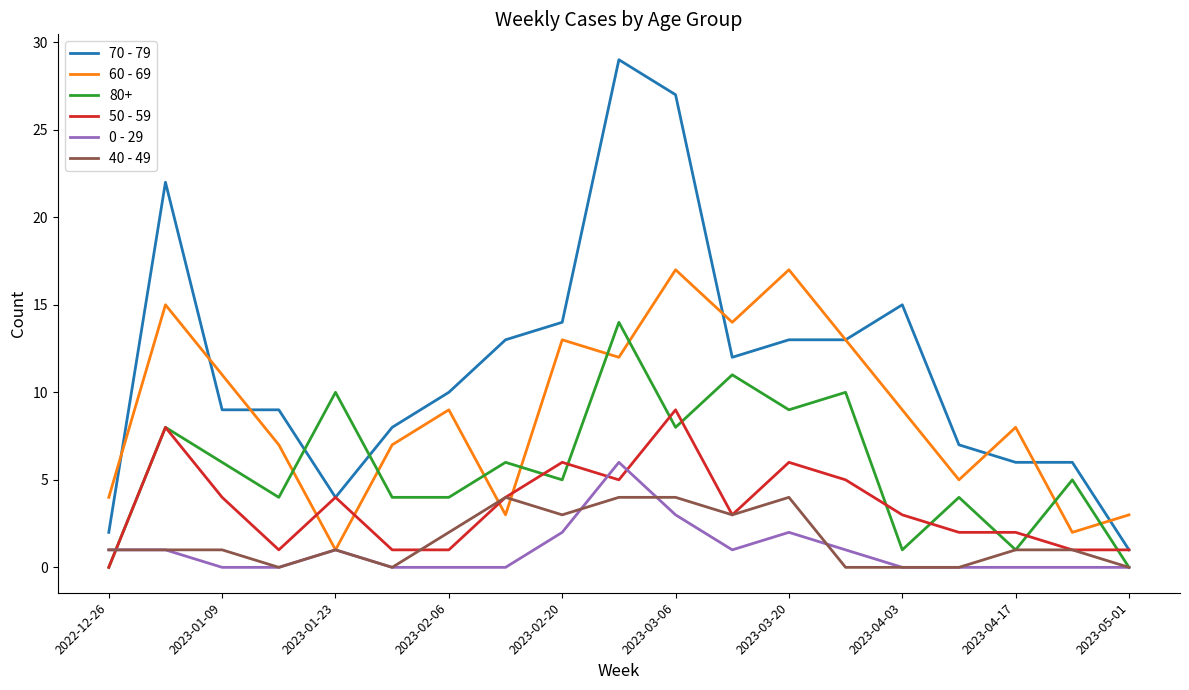

List the series in order of their peak value, lowest first.

40 - 49, 0 - 29, 50 - 59, 80+, 60 - 69, 70 - 79